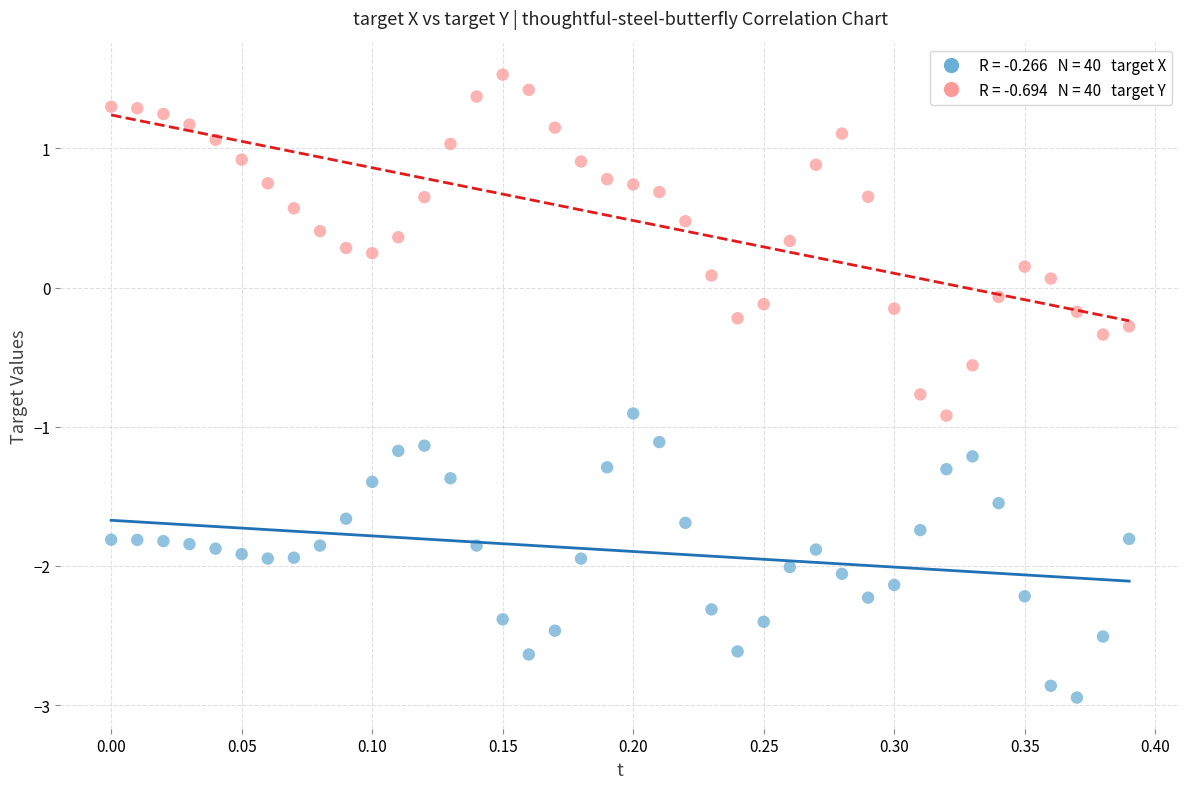

Across all data points, what is the range of X values (max minus min)?

0.4